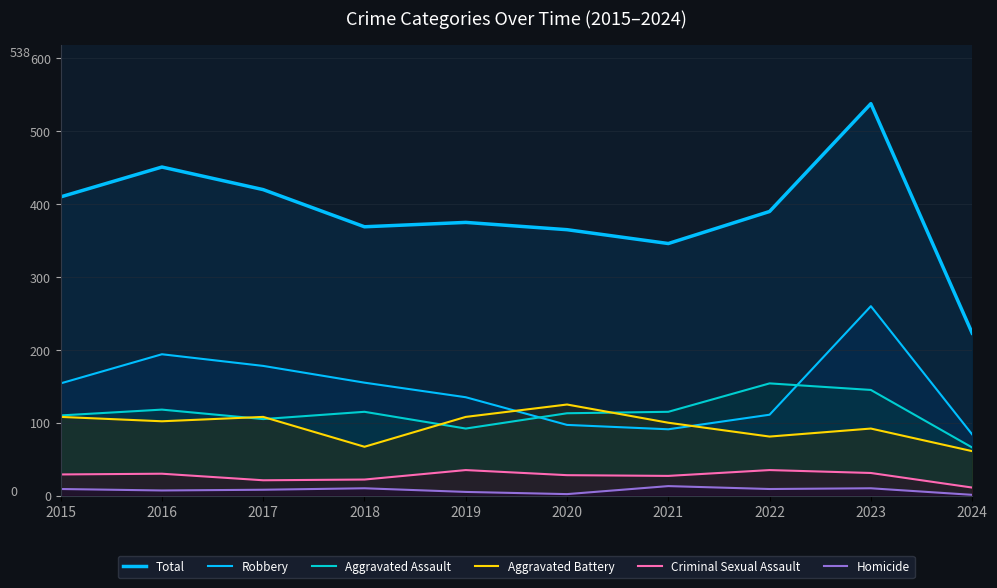

How many data points in Aggravated Battery are above 102?

4